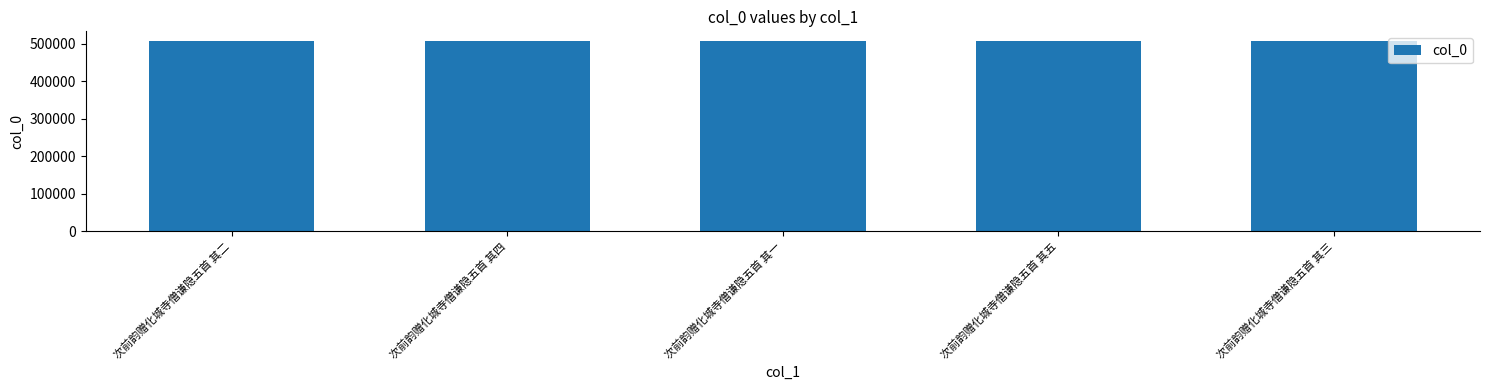

The chart shows a value of 507280 at 次前韵赠化城寺僧谦隐五首 其四. True or false?

True